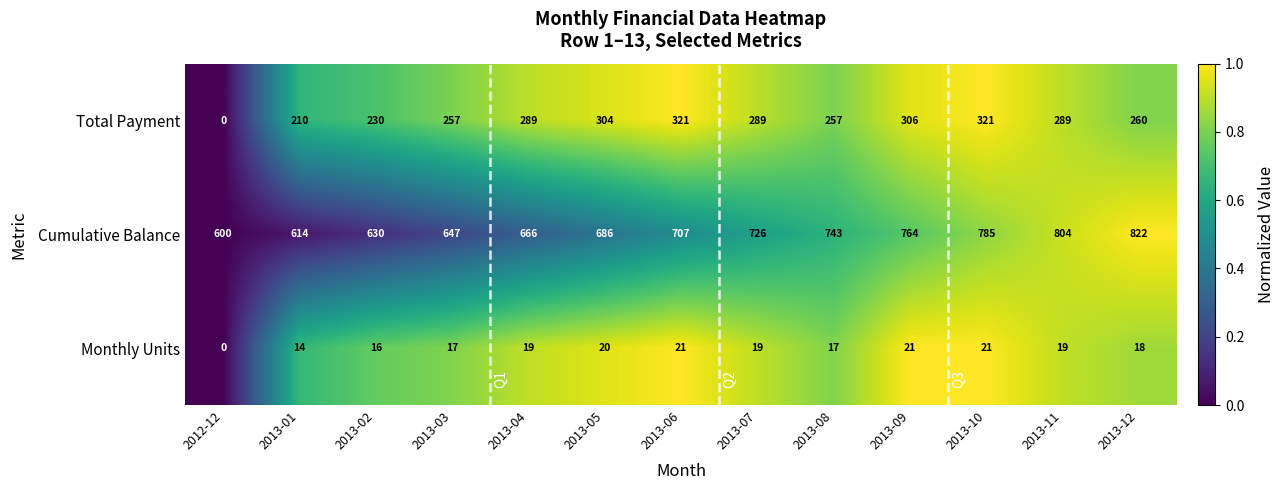

Which series has the largest total across all categories?

Cumulative Balance